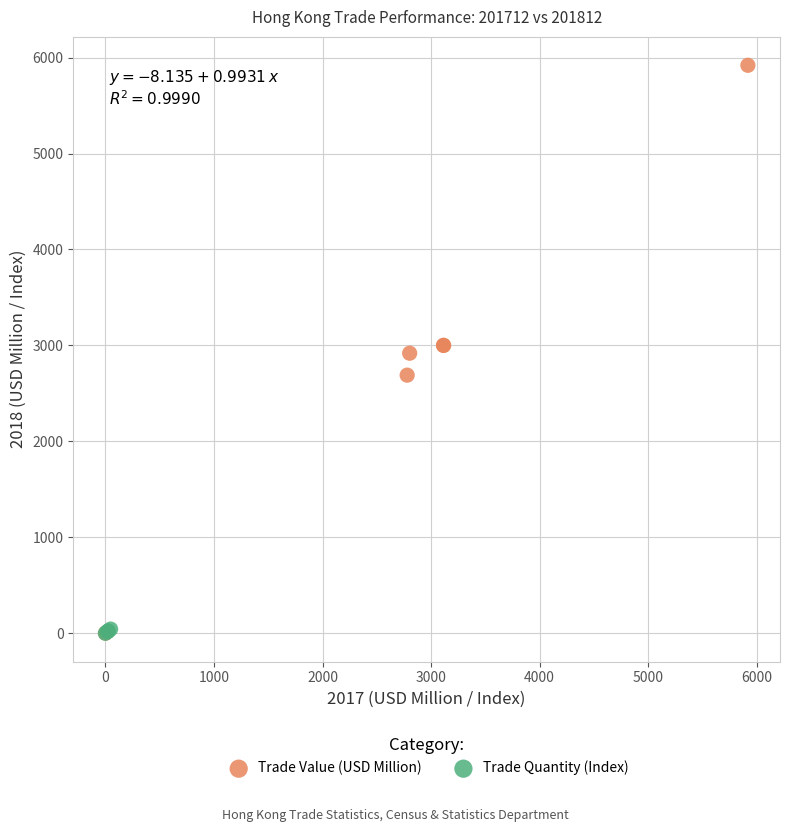

Which series contains the highest Y value?

Trade Value (USD Million)